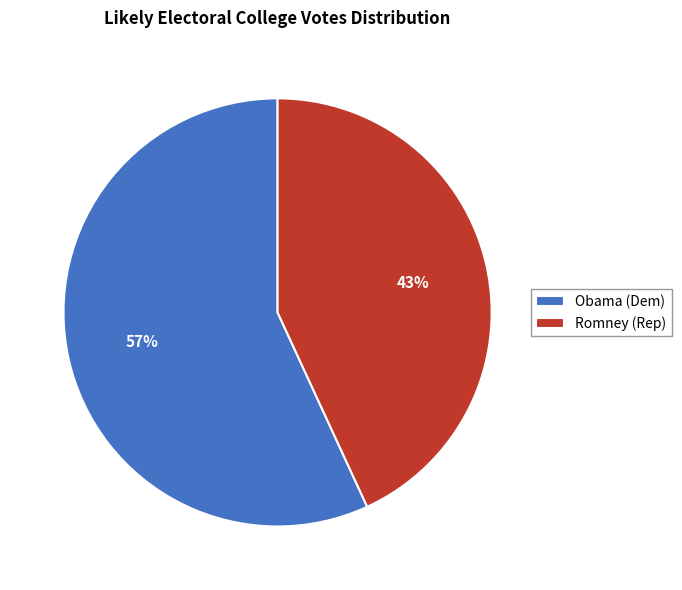

Is there a majority slice in this chart?

Yes